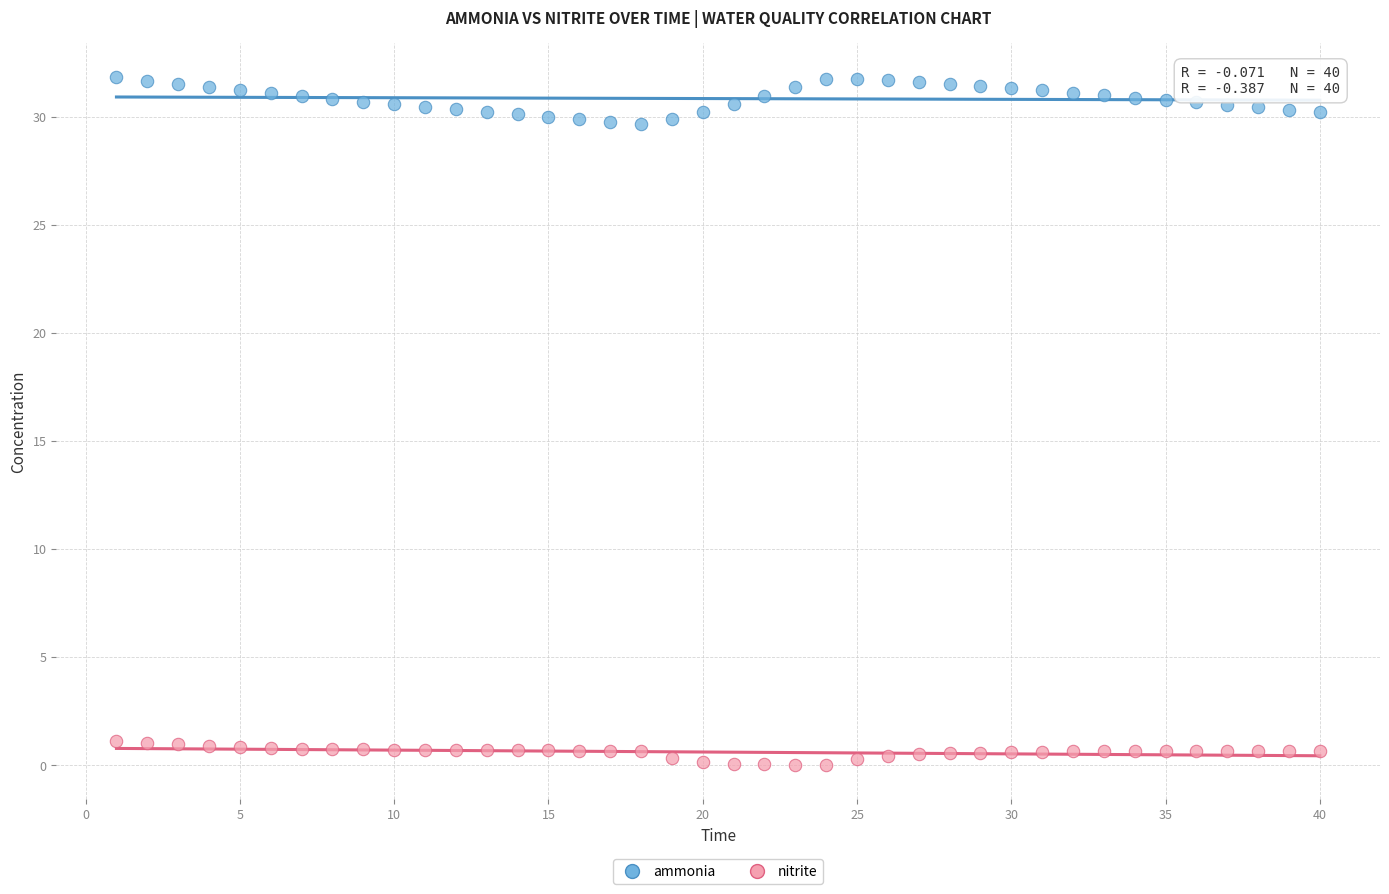

What are all the series names shown in the legend?

ammonia, nitrite